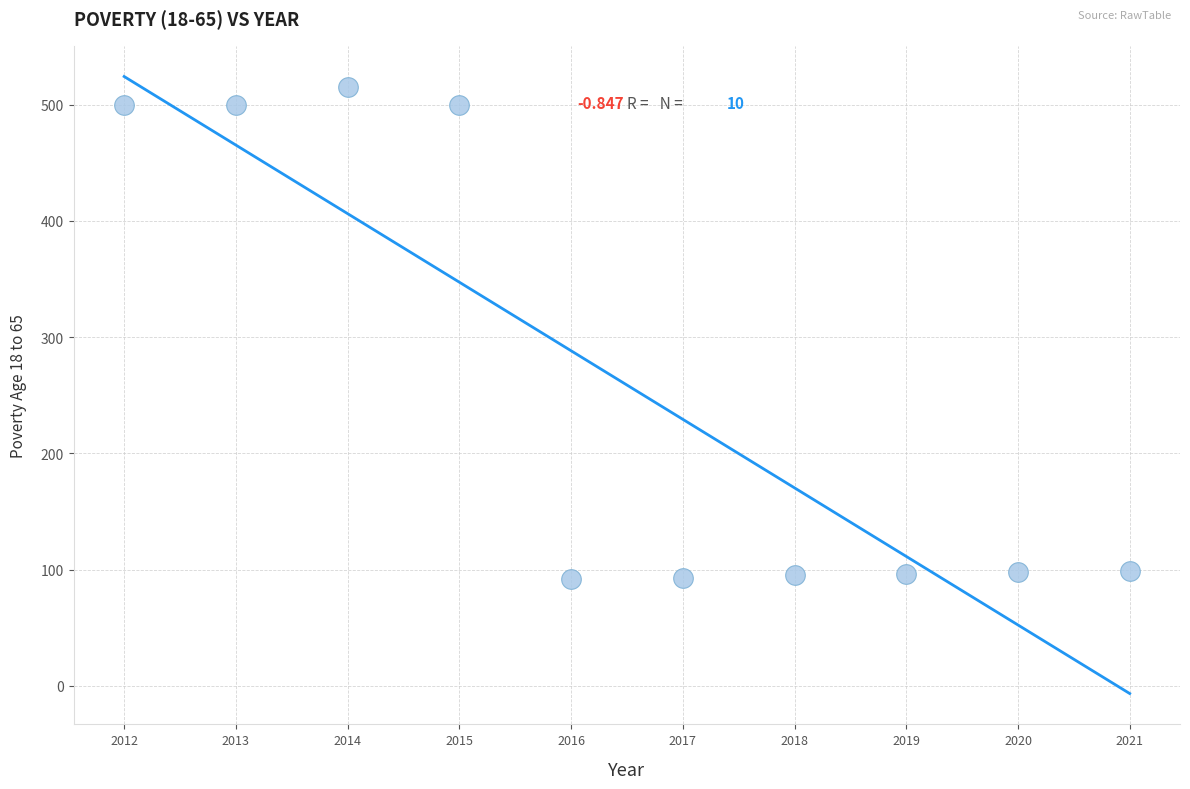

What is the range of X values (max minus min)?

9